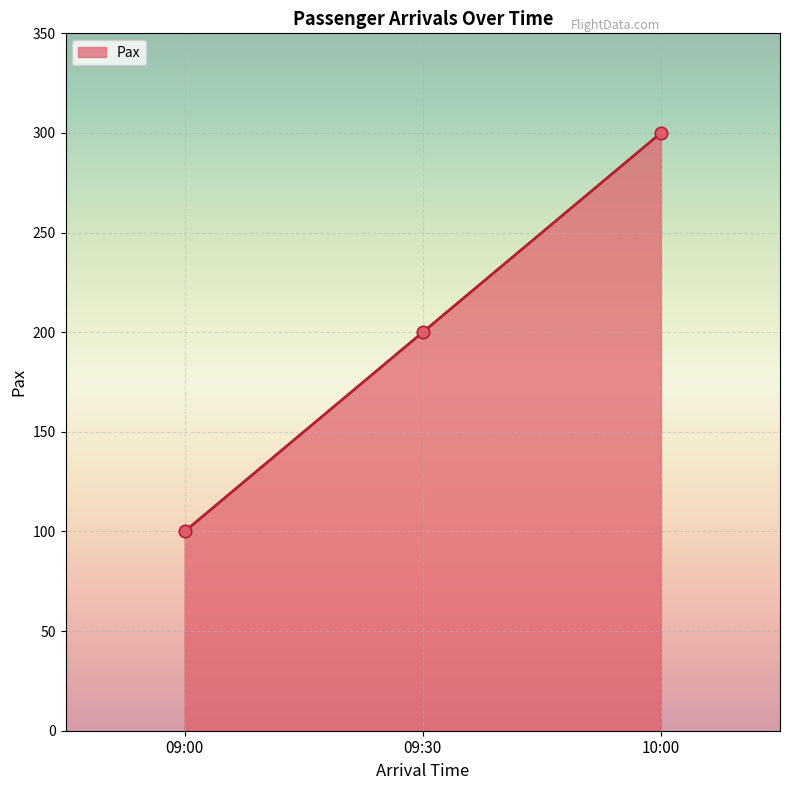

Between 10:00 and 09:00, which is larger?

10:00